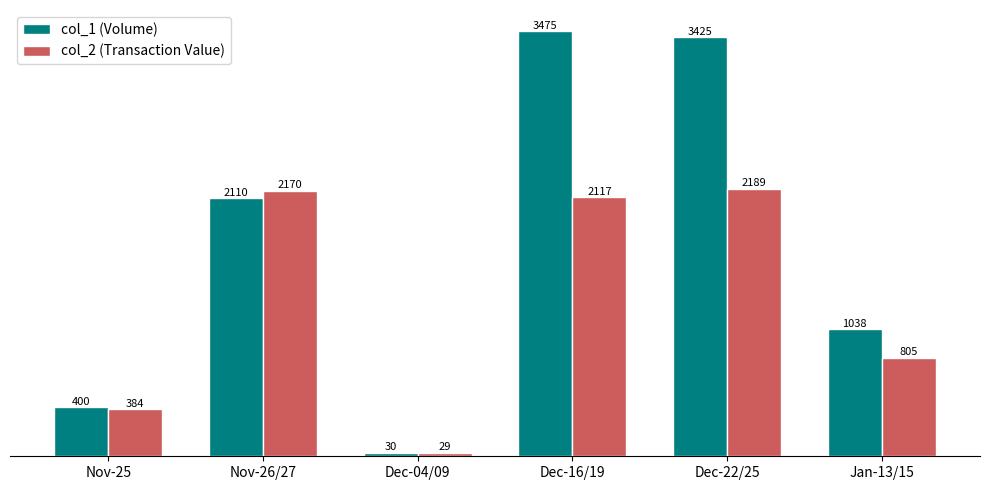

What is the label of the 3rd bar from the right?

Dec-16/19